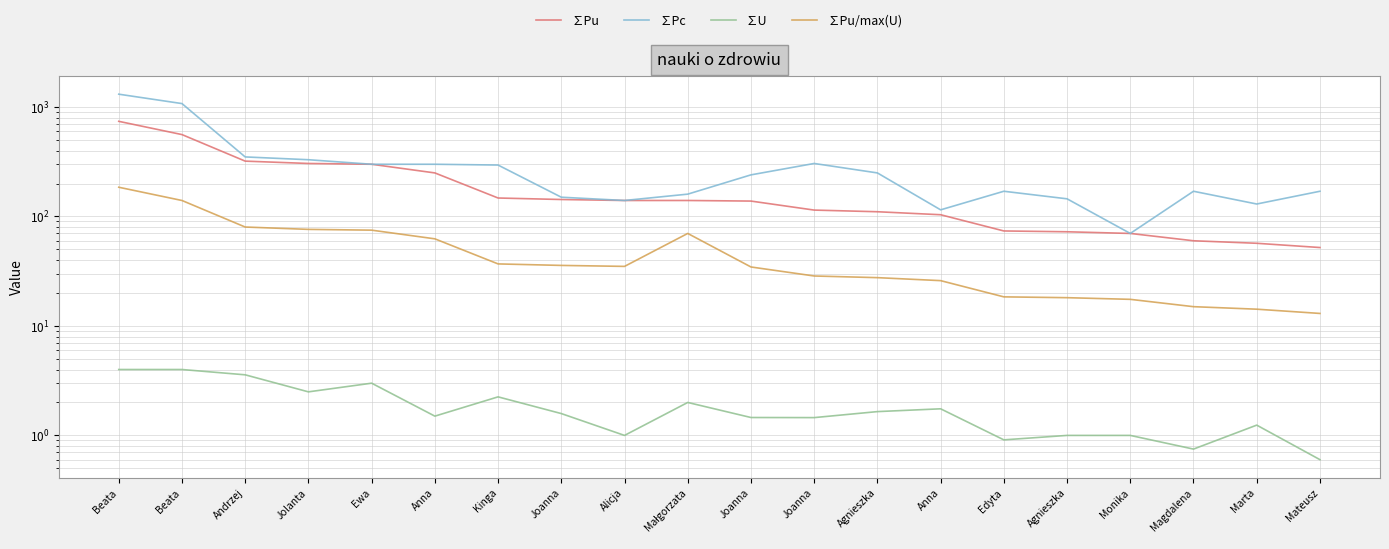

Reading left to right, transcribe all the data shown in this chart.

∑Pu: Beata=740.0	Beata=560.0	Andrzej=320.4	Jolanta=305.0	Ewa=300.0	Anna=250.0	Kinga=147.5	Joanna=142.9	Alicja=140.0	Małgorzata=140.0	Joanna=138.3	Joanna=114.4	Agnieszka=110.5	Anna=103.8	Edyta=73.8	Agnieszka=72.5	Monika=70.0	Magdalena=60.0	Marta=56.9	Mateusz=52.0
∑Pc: Beata=1310.0	Beata=1075.0	Andrzej=350.0	Jolanta=330.0	Ewa=300.0	Anna=300.0	Kinga=295.0	Joanna=150.0	Alicja=140.0	Małgorzata=160.0	Joanna=240.0	Joanna=305.0	Agnieszka=250.0	Anna=115.0	Edyta=170.0	Agnieszka=145.0	Monika=70.0	Magdalena=170.0	Marta=130.0	Mateusz=170.0
∑U: Beata=4.0	Beata=4.0	Andrzej=3.6	Jolanta=2.5	Ewa=3.0	Anna=1.5	Kinga=2.2	Joanna=1.6	Alicja=1.0	Małgorzata=2.0	Joanna=1.5	Joanna=1.5	Agnieszka=1.6	Anna=1.8	Edyta=0.9	Agnieszka=1.0	Monika=1.0	Magdalena=0.8	Marta=1.2	Mateusz=0.6
∑Pu/max(U): Beata=185.0	Beata=140.0	Andrzej=80.1	Jolanta=76.2	Ewa=75.0	Anna=62.5	Kinga=36.9	Joanna=35.7	Alicja=35.0	Małgorzata=70.0	Joanna=34.6	Joanna=28.6	Agnieszka=27.6	Anna=25.9	Edyta=18.4	Agnieszka=18.1	Monika=17.5	Magdalena=15.0	Marta=14.2	Mateusz=13.0